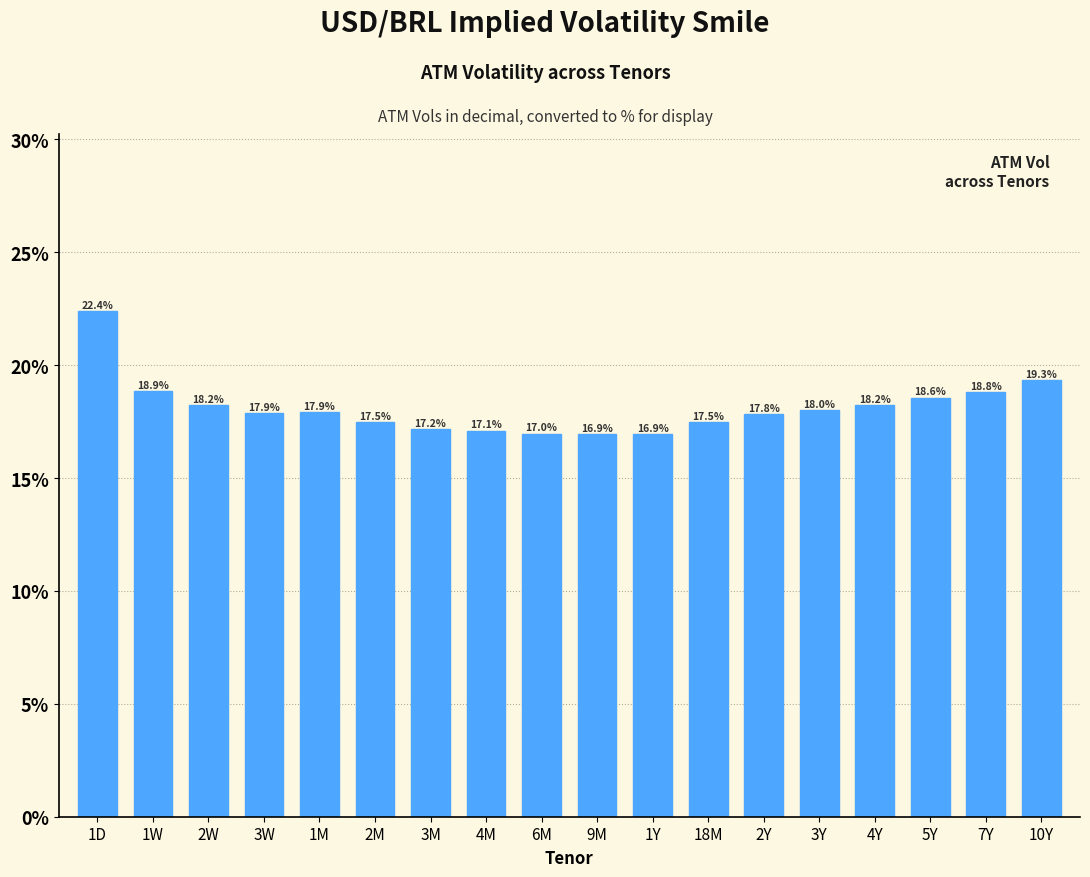

Between 2W and 2Y, which is larger?

2W